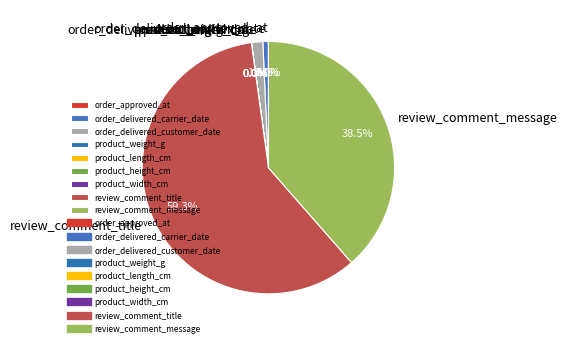

Is there any slice that represents more than half of the pie?

Yes